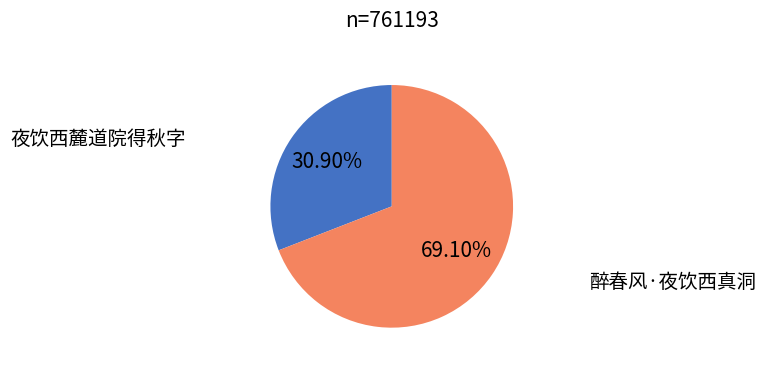

Does any single category account for the majority?

Yes